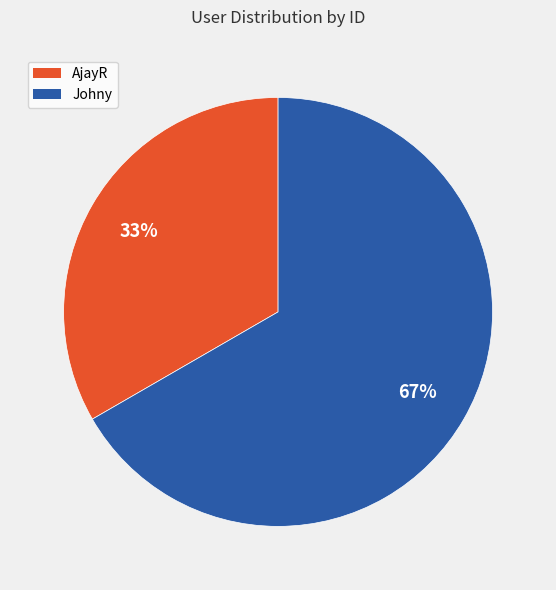

Which category has the smallest portion of the pie?

AjayR